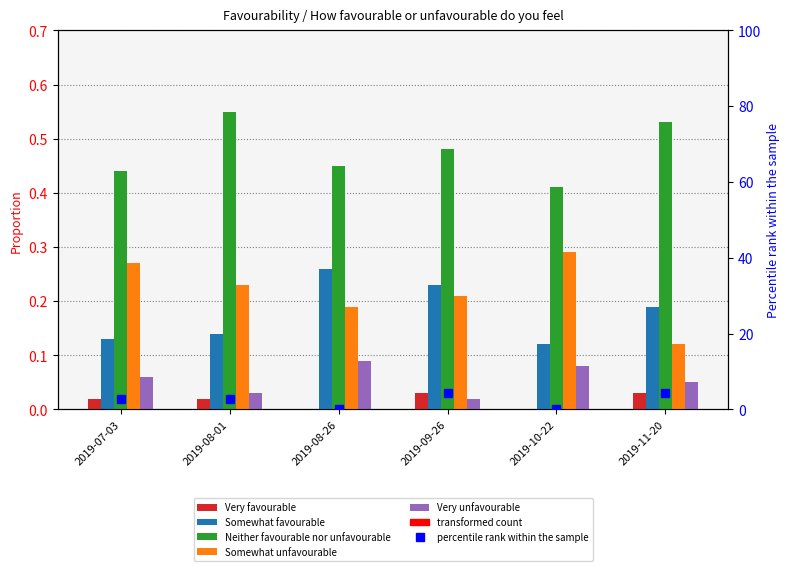

What are all the series names shown in the legend?

Very favourable, Somewhat favourable, Neither favourable nor unfavourable, Somewhat unfavourable, Very unfavourable, percentile rank within the sample